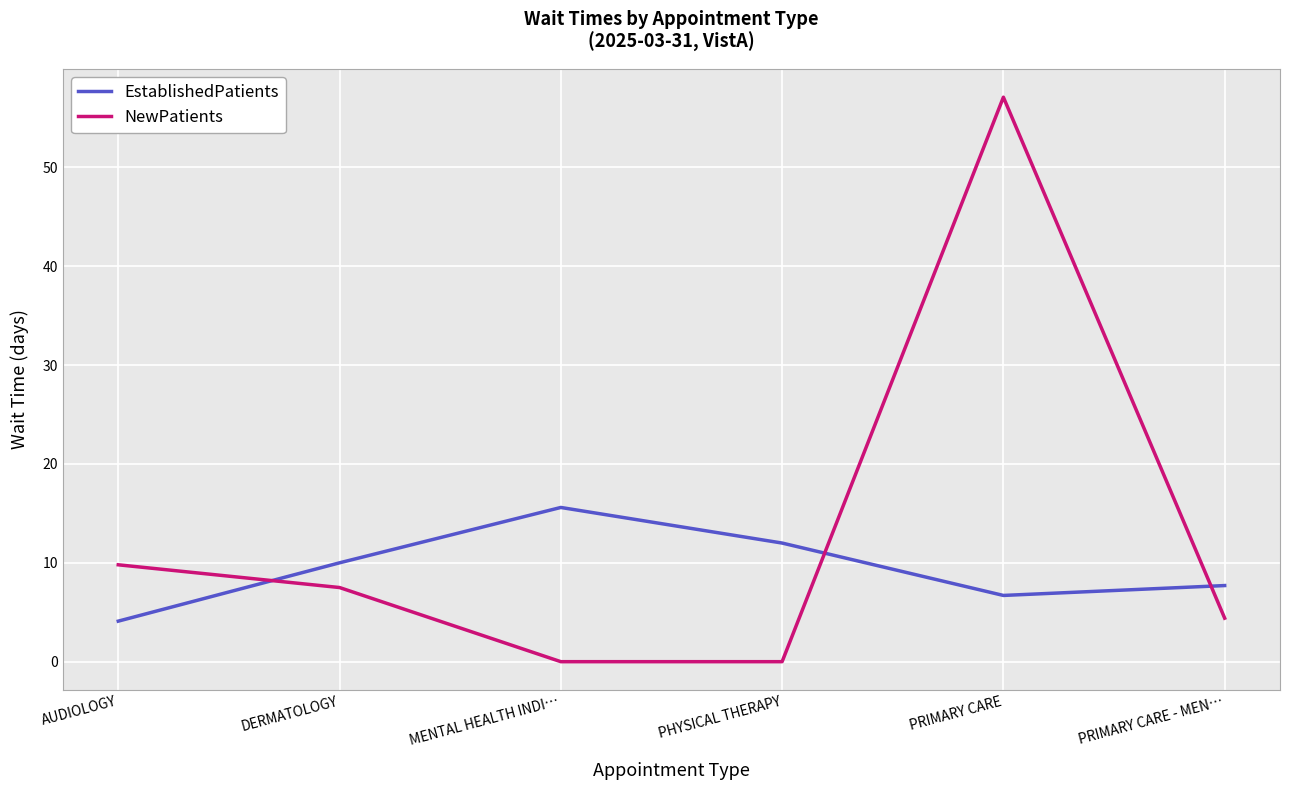

Reading left to right, extract all data points from this chart.

EstablishedPatients: AUDIOLOGY=4.1	DERMATOLOGY=10.0	MENTAL HEALTH INDI…=15.6	PHYSICAL THERAPY=12.0	PRIMARY CARE=6.7	PRIMARY CARE - MEN…=7.7
NewPatients: AUDIOLOGY=9.8	DERMATOLOGY=7.5	MENTAL HEALTH INDI…=0.0	PHYSICAL THERAPY=0.0	PRIMARY CARE=57.1	PRIMARY CARE - MEN…=4.4